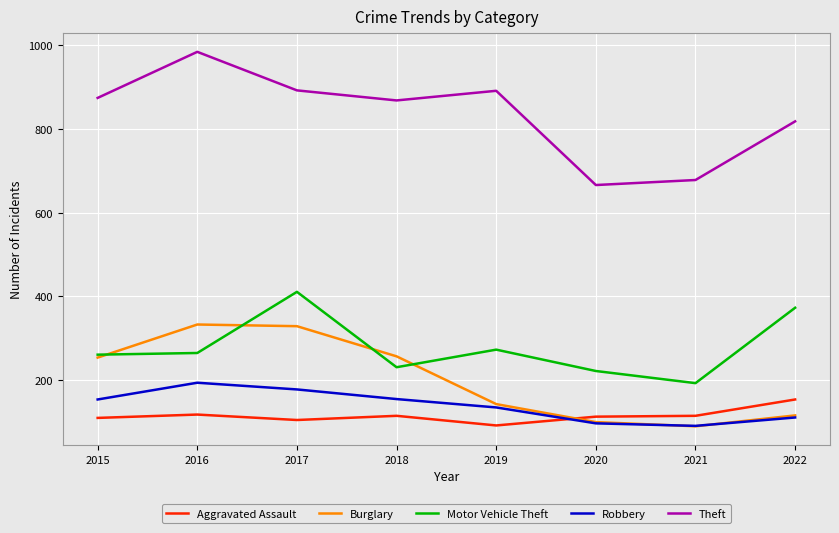

What is the greatest value displayed?

984